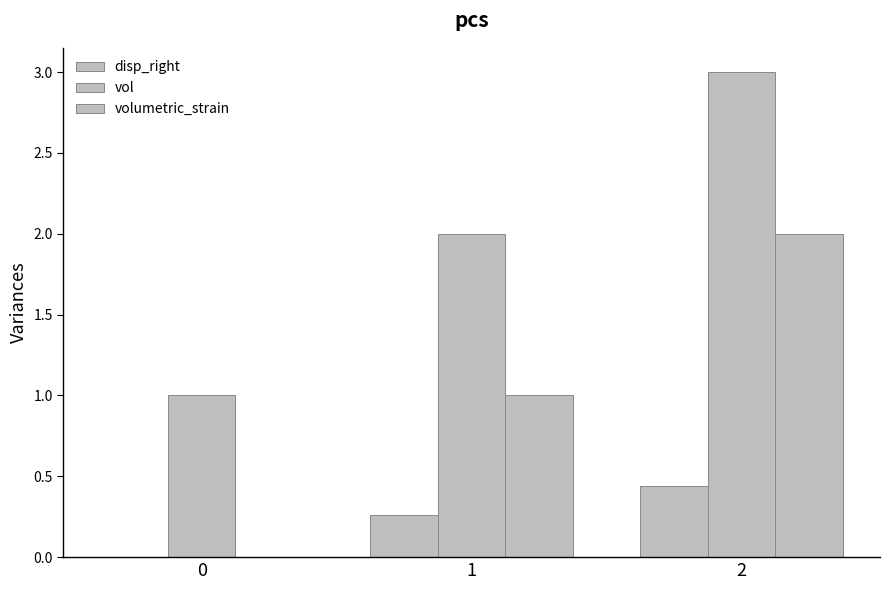

Rank the categories by disp_right value from highest to lowest.

2, 1, 0